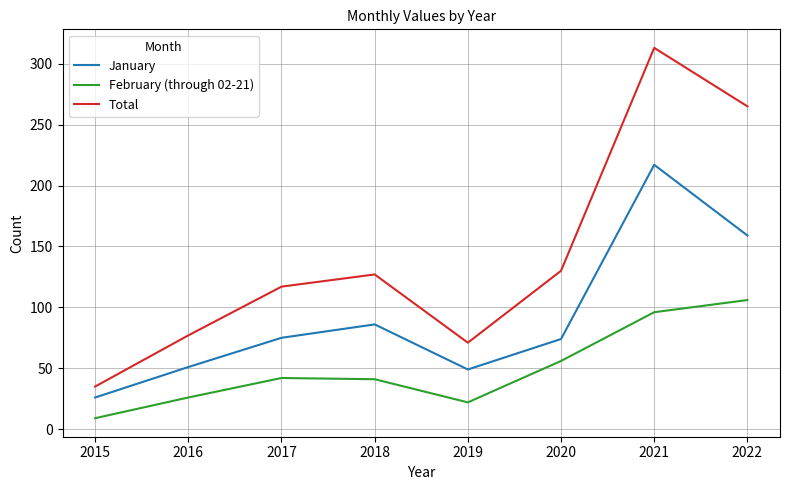

What is the approximate value of Total at 2020, to the nearest 5?

130